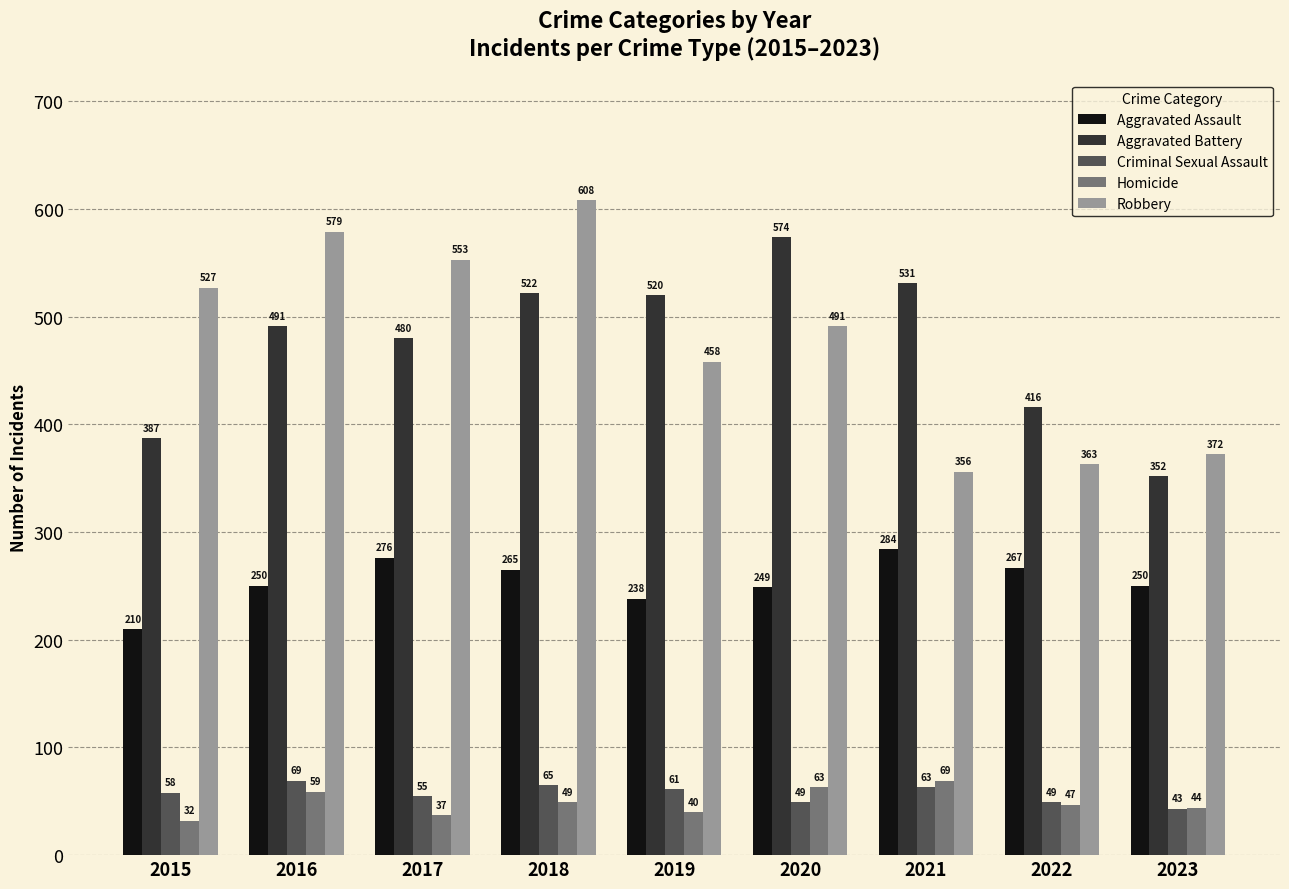

The Robbery series shows 477 at 2022. True or false?

False